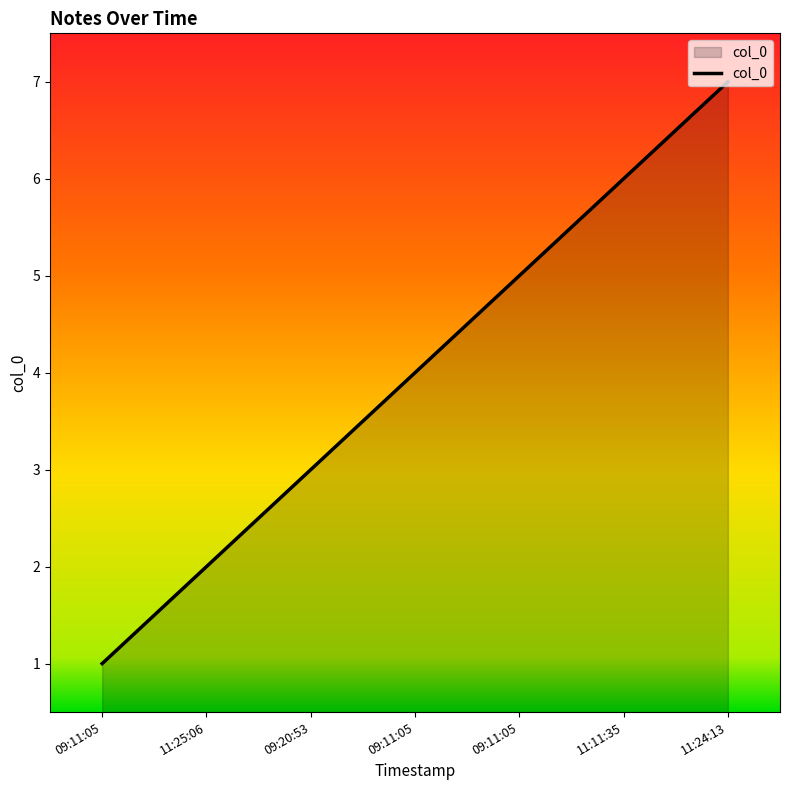

Does the chart display data point markers on the line(s)?

No